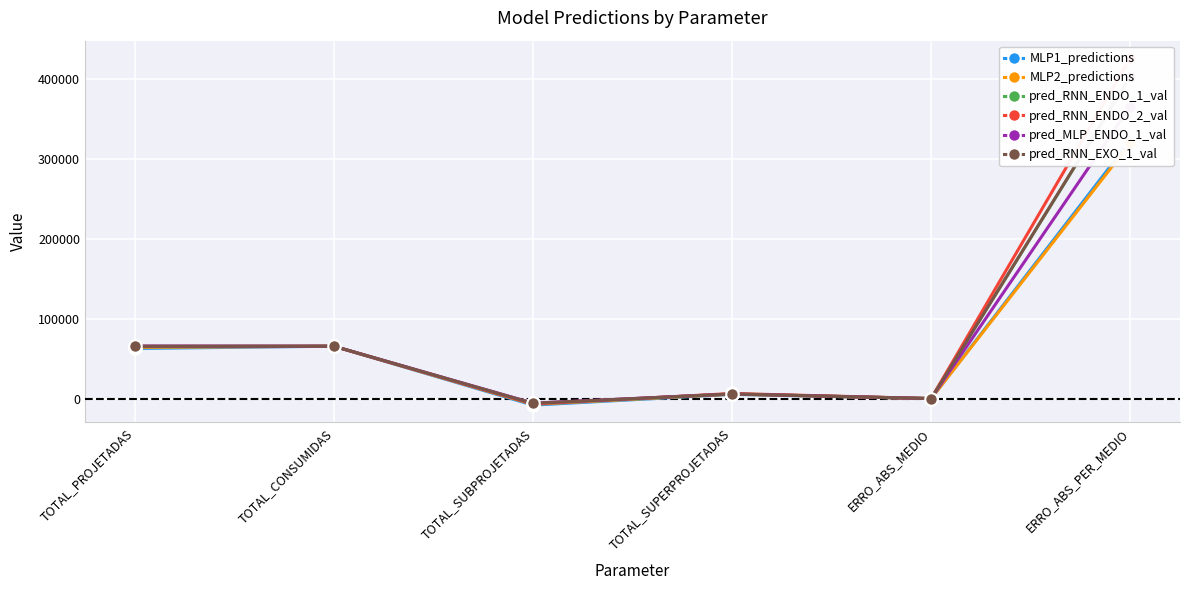

Reading right to left, extract all data points from this chart.

MLP1_predictions: 323361.8	56.0	5337.2	-8145.9	65637.0	62828.4
MLP2_predictions: 319684.7	52.9	5560.5	-7100.9	65637.0	64096.6
pred_RNN_ENDO_1_val: 402560.3	53.7	6071.4	-6650.2	65637.0	65058.2
pred_RNN_ENDO_2_val: 426536.4	53.2	6425.3	-6701.1	65637.0	65361.1
pred_MLP_ENDO_1_val: 365621.7	45.1	5803.6	-5582.8	65637.0	65857.8
pred_RNN_EXO_1_val: 402990.8	46.2	5812.6	-5795.0	65637.0	65654.6